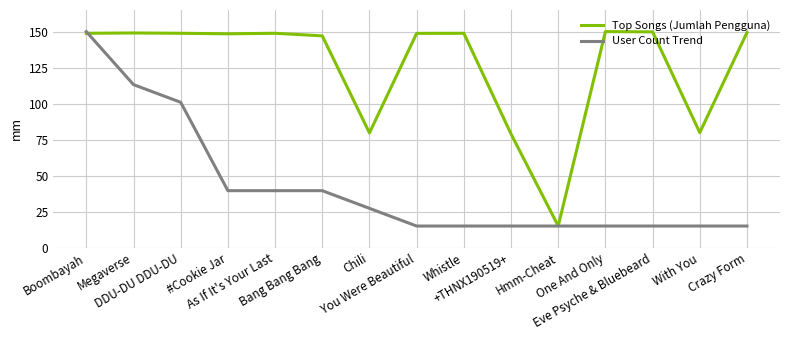

The User Count Trend series shows 21.7 at Crazy Form. True or false?

False